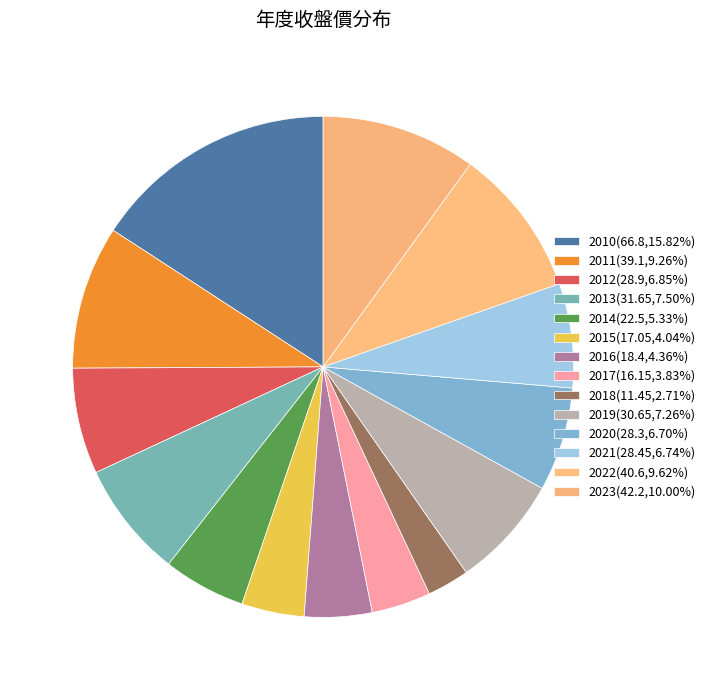

How many segments does this pie chart have?

14